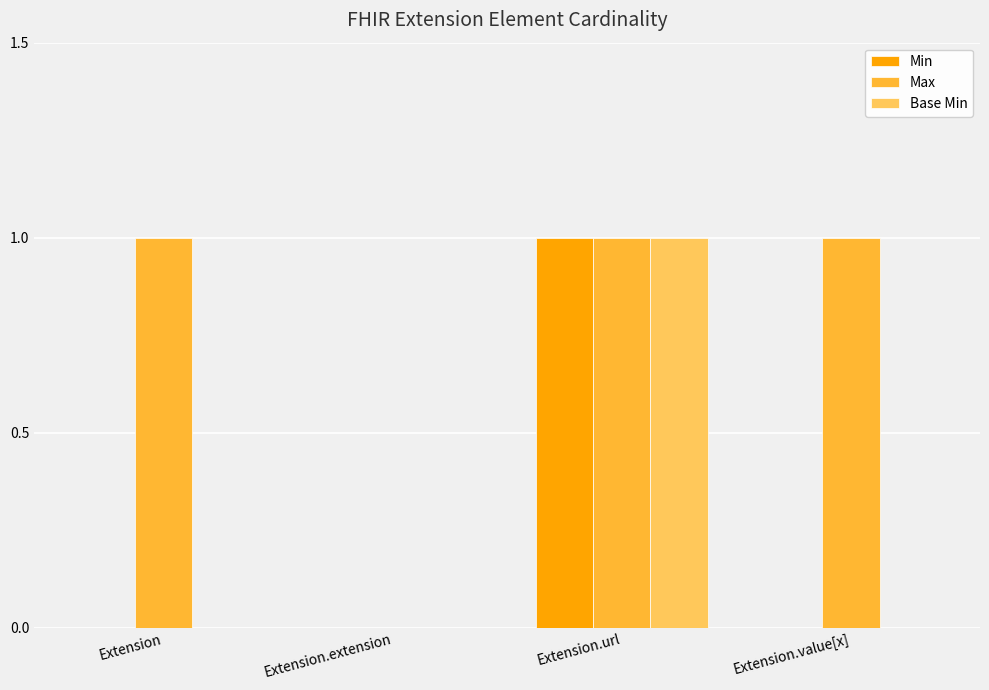

The value of Max at Extension.value[x] is 1. True or false?

True